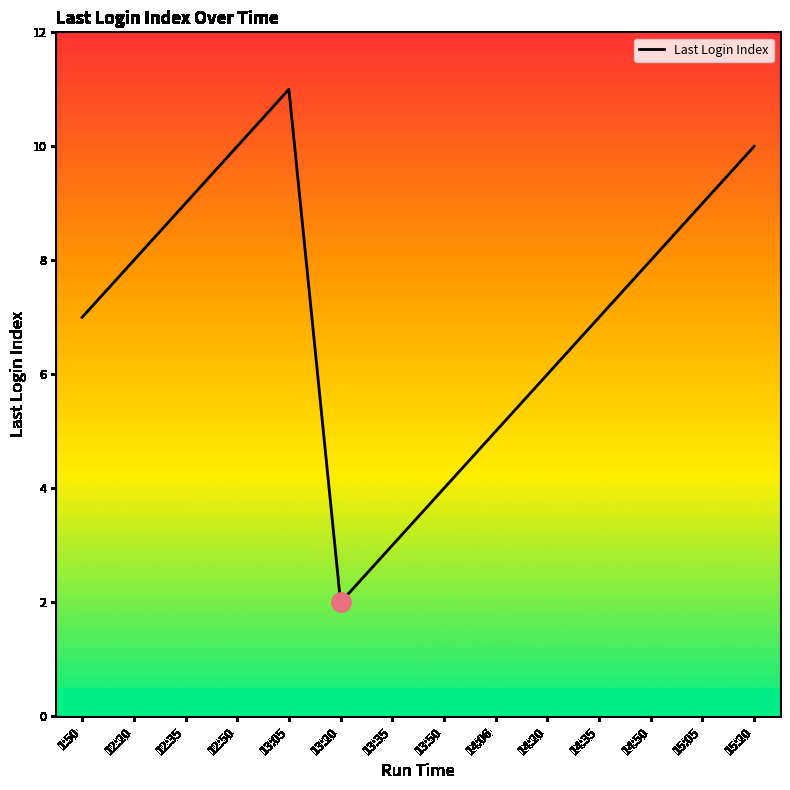

The chart shows a value of 18 at 15:20. True or false?

False